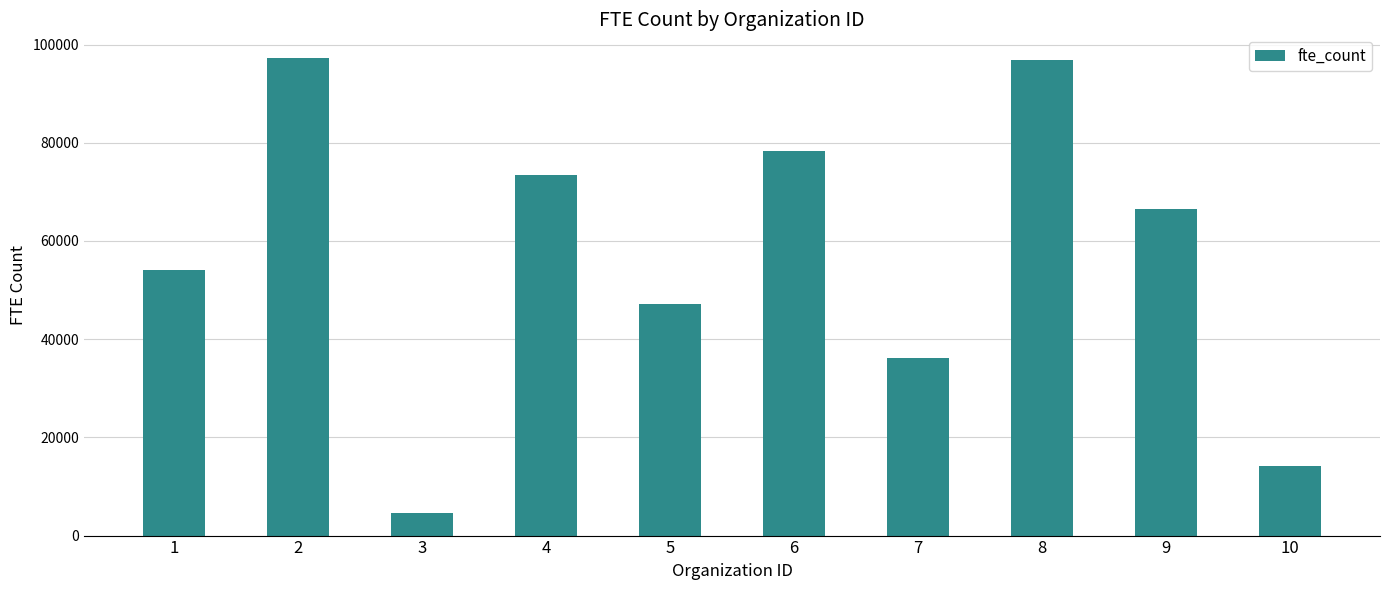

Is it true that the value at 5 is 47087?

True